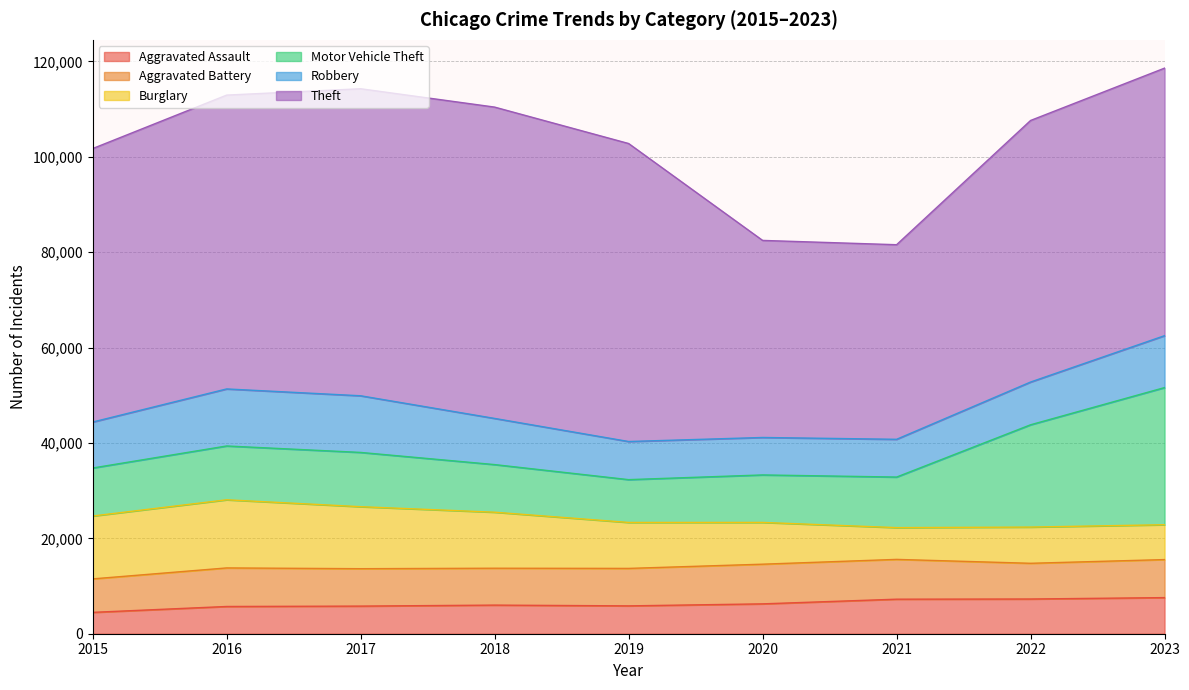

The value of Robbery at 2020 is 7855. True or false?

True